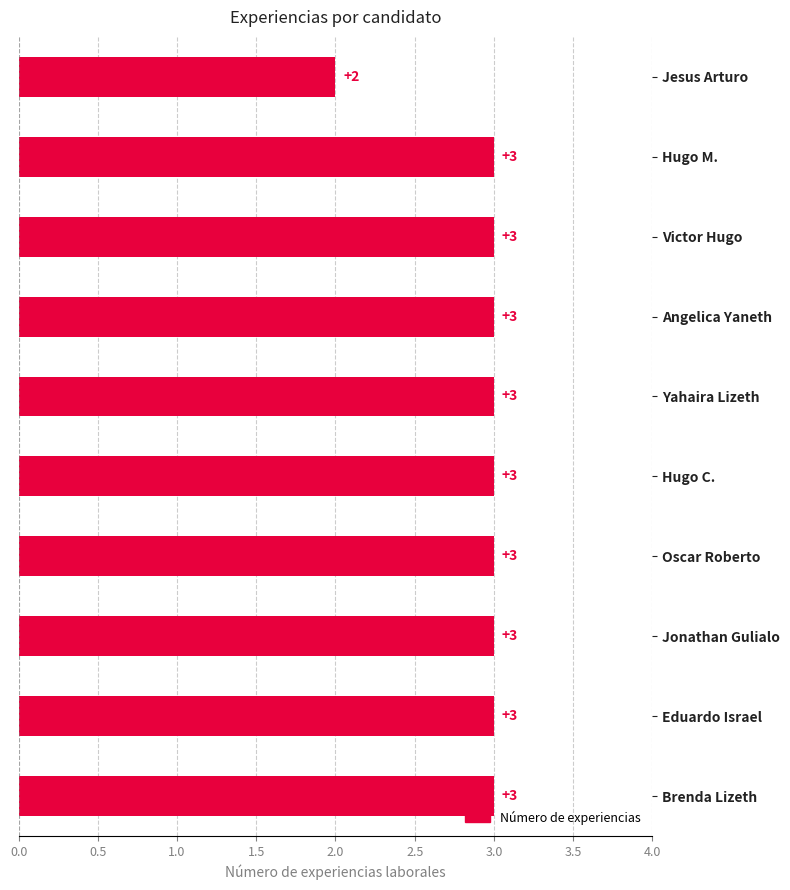

What is the ratio of the value at Hugo M. to the value at Angelica Yaneth?

1.0